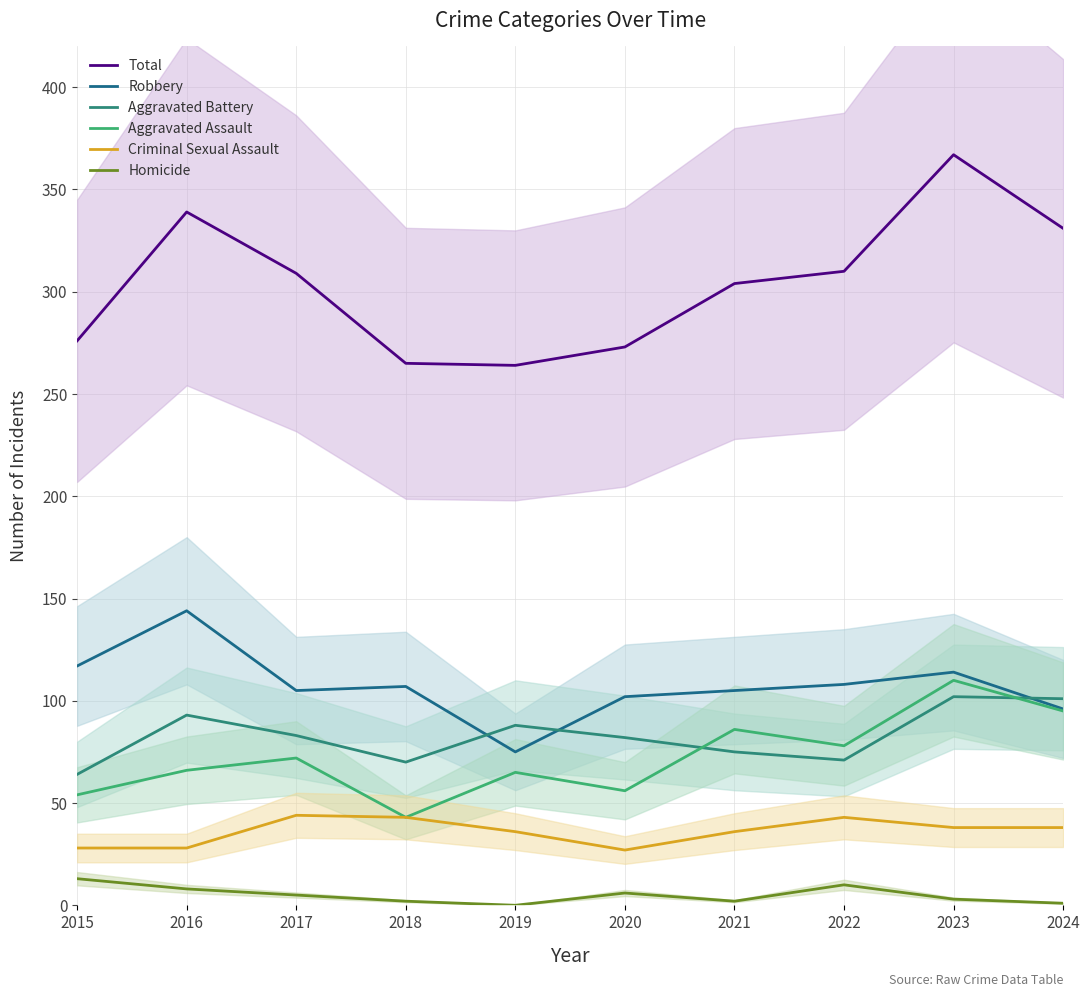

Is this an area chart (filled region under the line)?

No